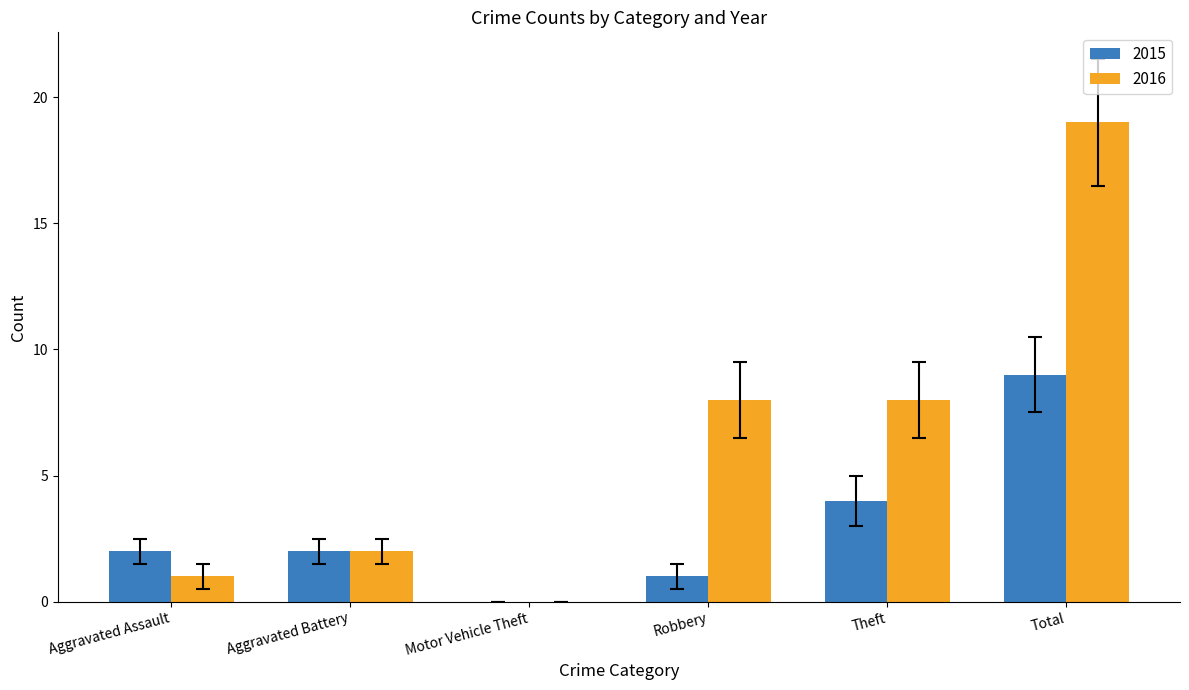

What is the greatest value displayed?

19